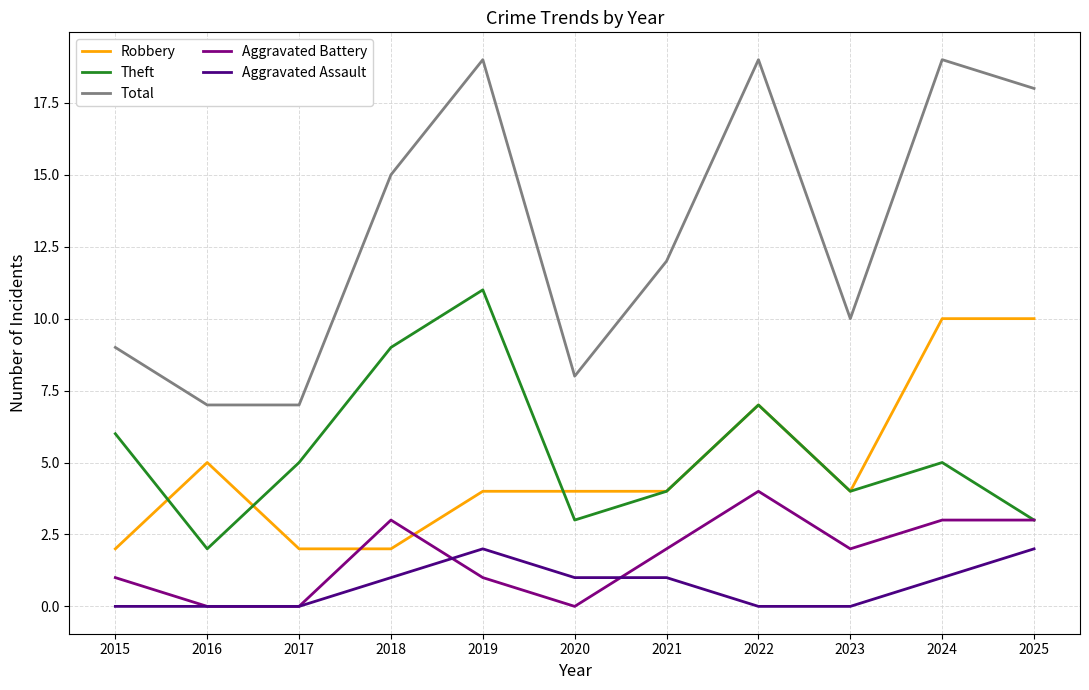

What is the difference between the second highest and minimum values in the Total series?

12